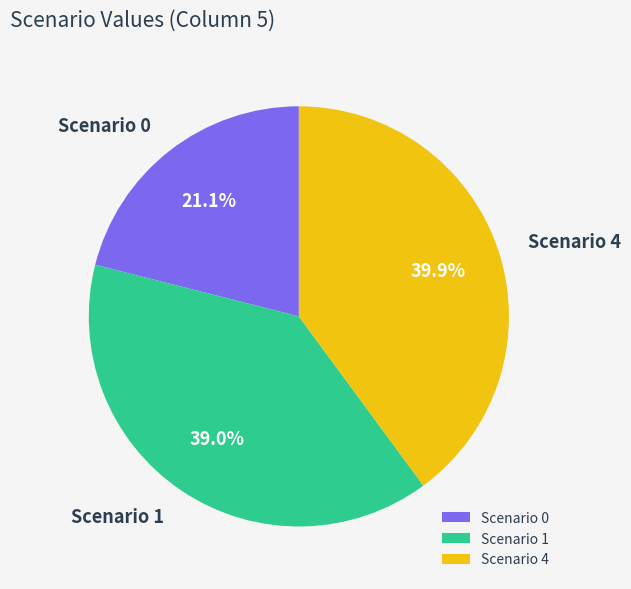

Does Scenario 0 account for over 50% of the chart?

No